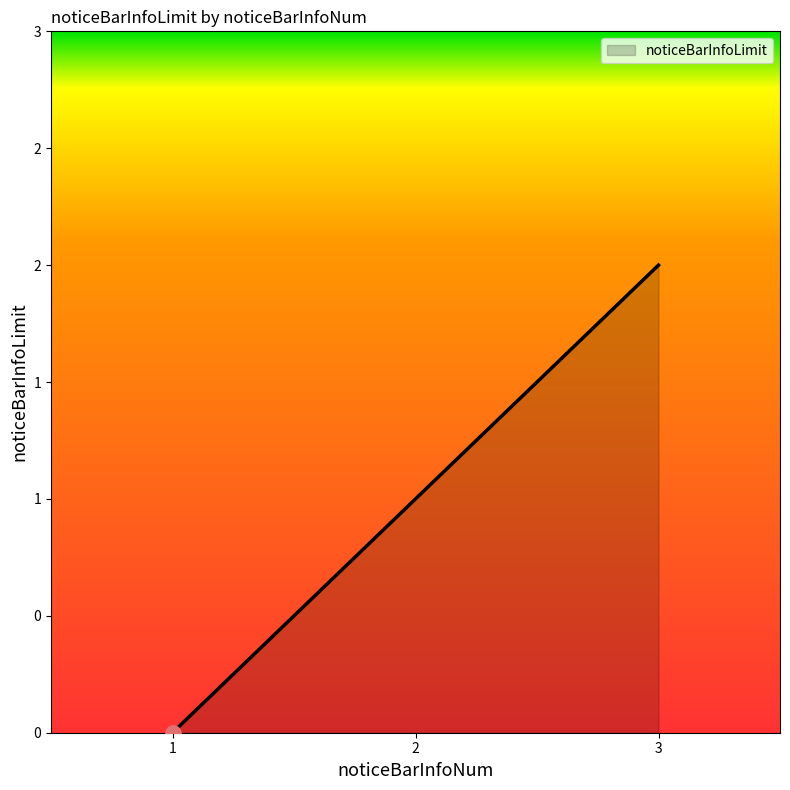

What is the change in value from 2 to 3?

+1